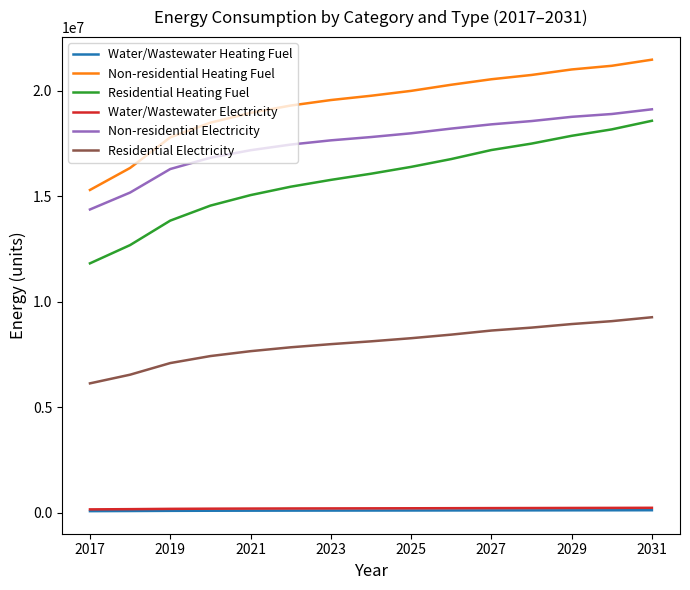

True or false: Water/Wastewater Heating Fuel and Residential Electricity intersect in this chart.

False